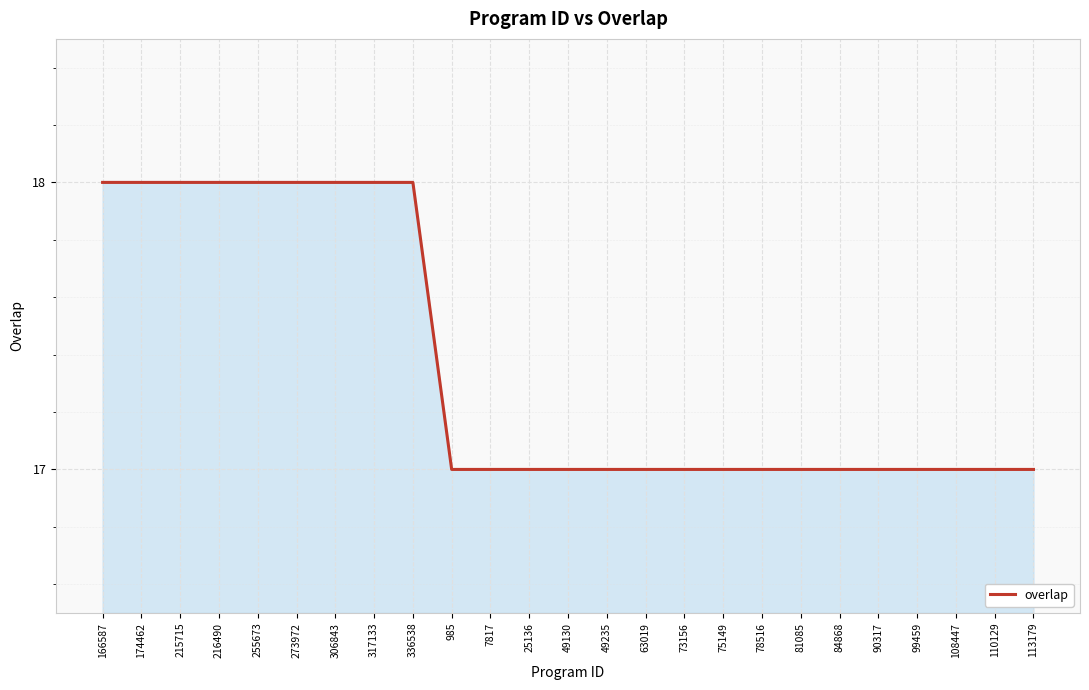

The chart shows a value of 23 at 108447. True or false?

False